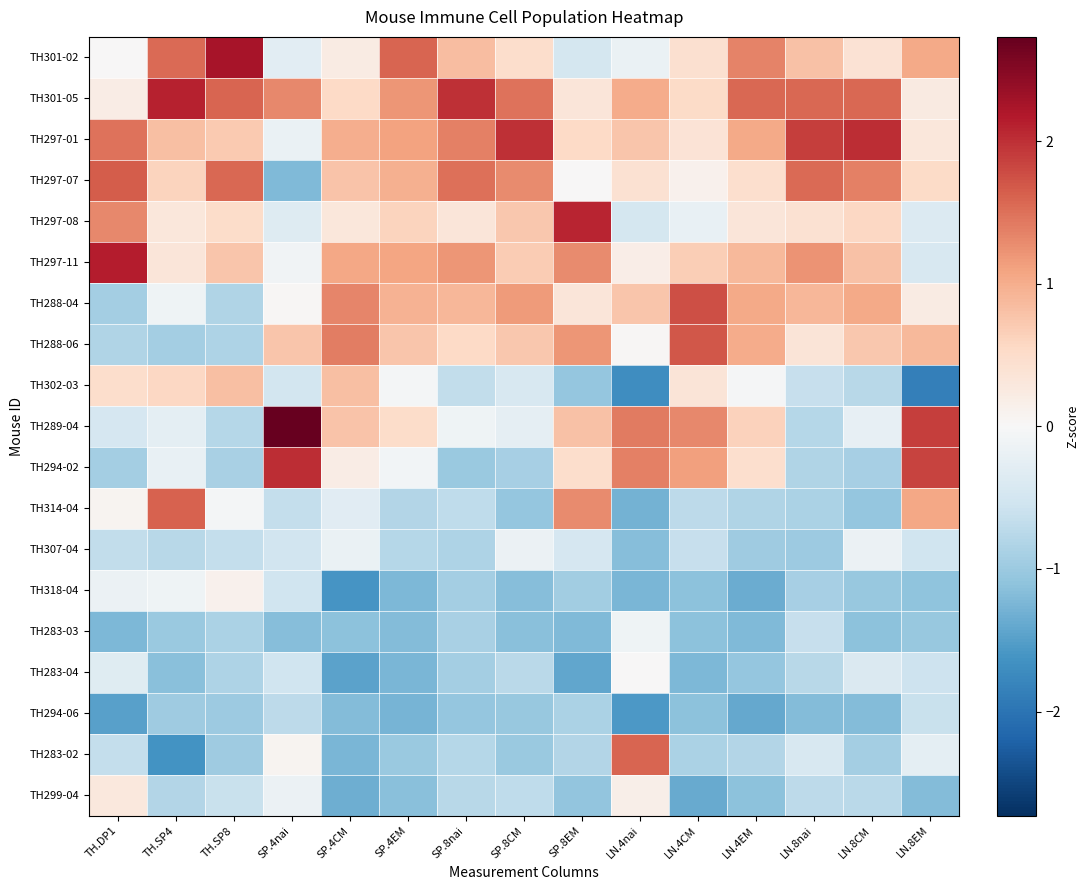

Rank the series at SP.4EM from lowest to highest value.

TH294-06, TH283-04, TH318-04, TH283-03, TH299-04, TH283-02, TH314-04, TH307-04, TH294-02, TH302-03, TH289-04, TH297-08, TH288-06, TH288-04, TH297-07, TH297-11, TH297-01, TH301-05, TH301-02